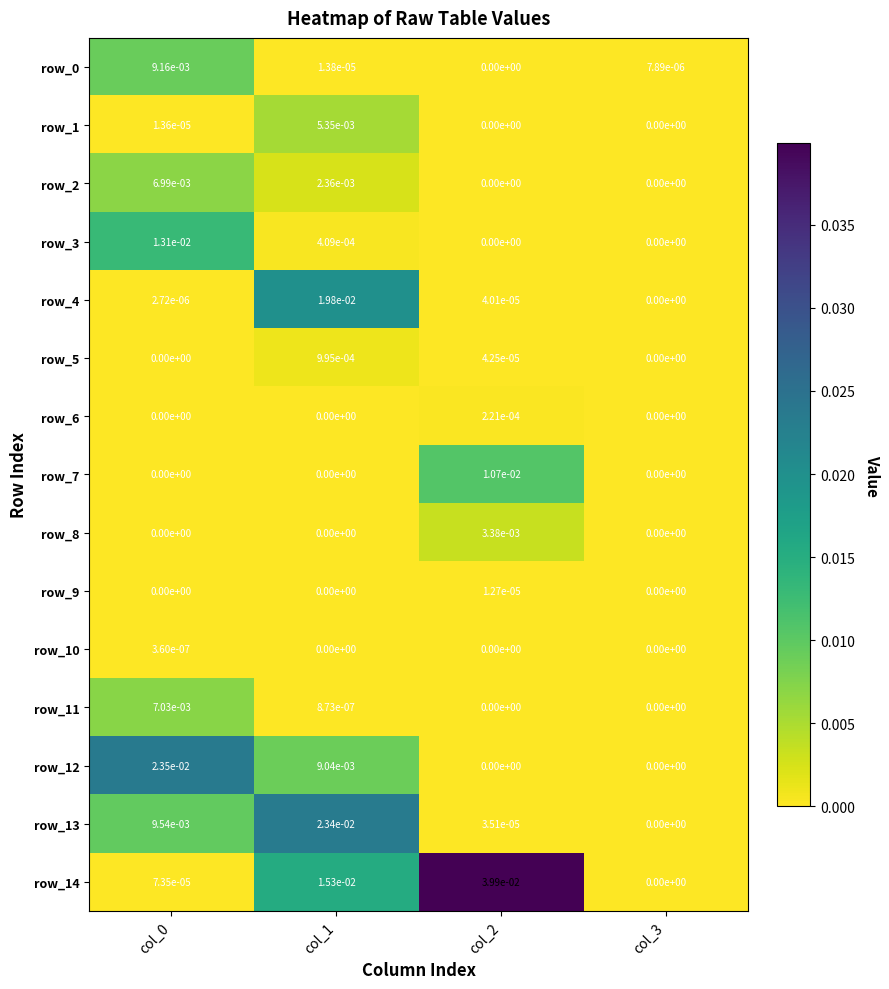

The row_4 series shows 0.0 at col_1. True or false?

True